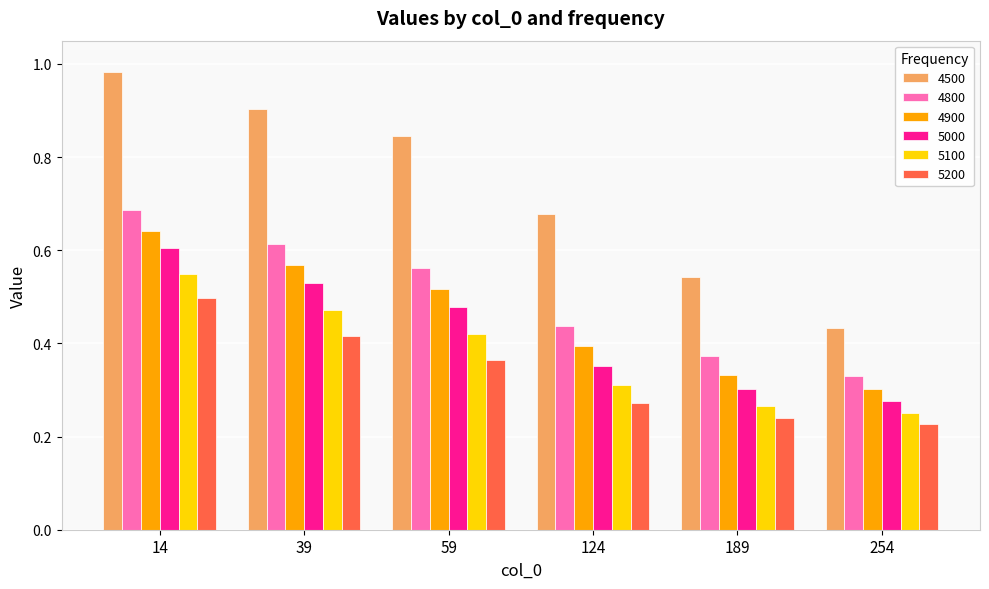

Between 14 and 124, which series saw the biggest shift?

4500